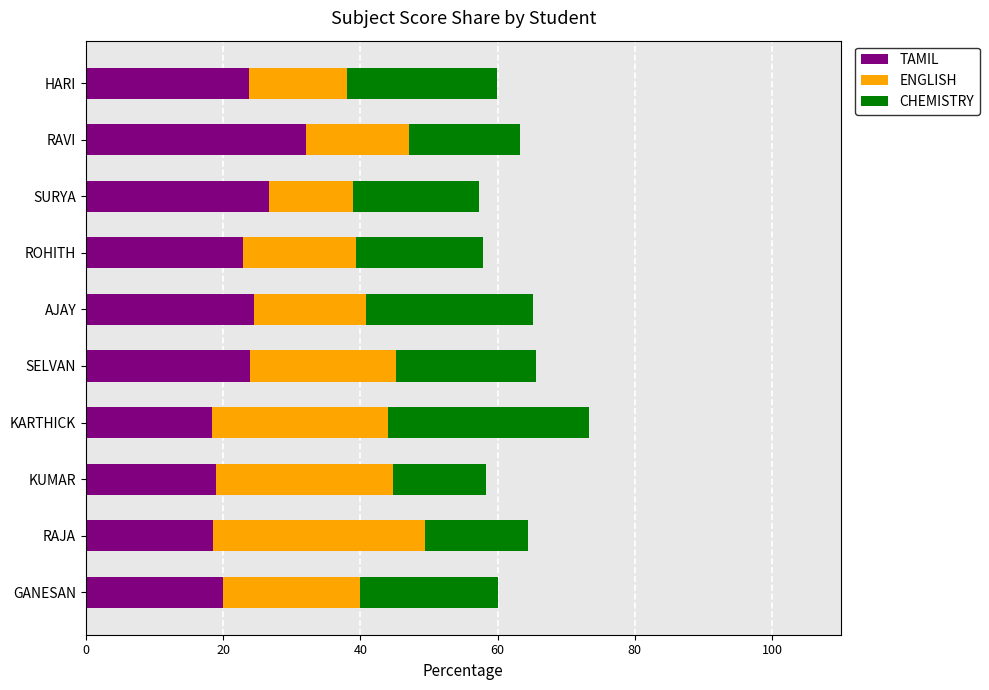

What is the approximate value of TAMIL at HARI?

23.8